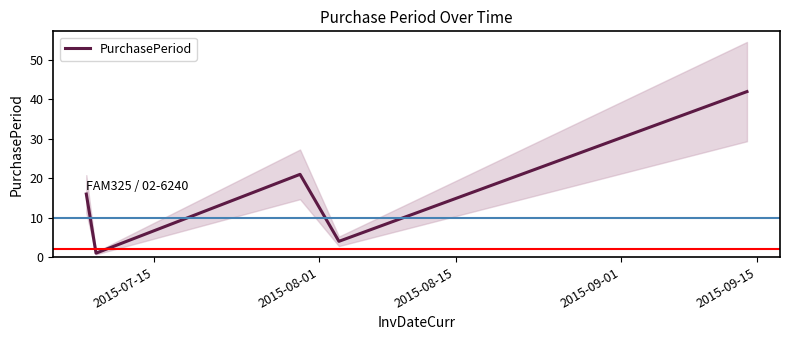

What is the highest value of the PurchasePeriod series?

42